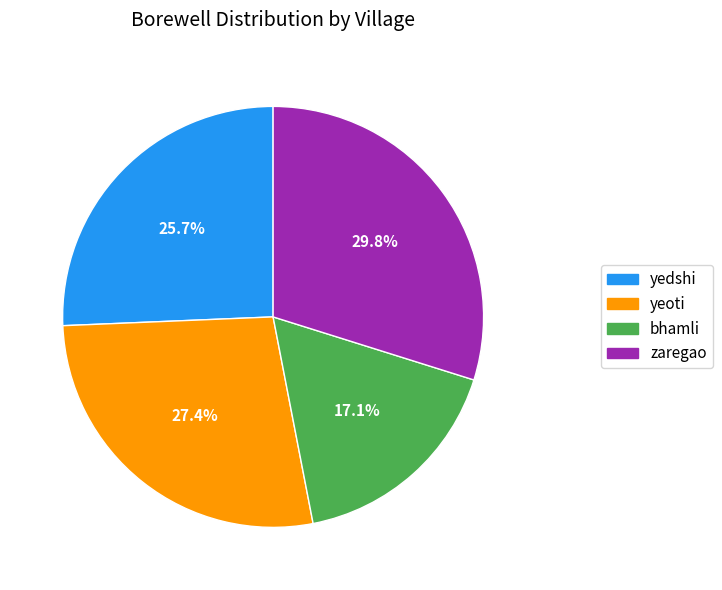

Count the number of slices in the pie.

4